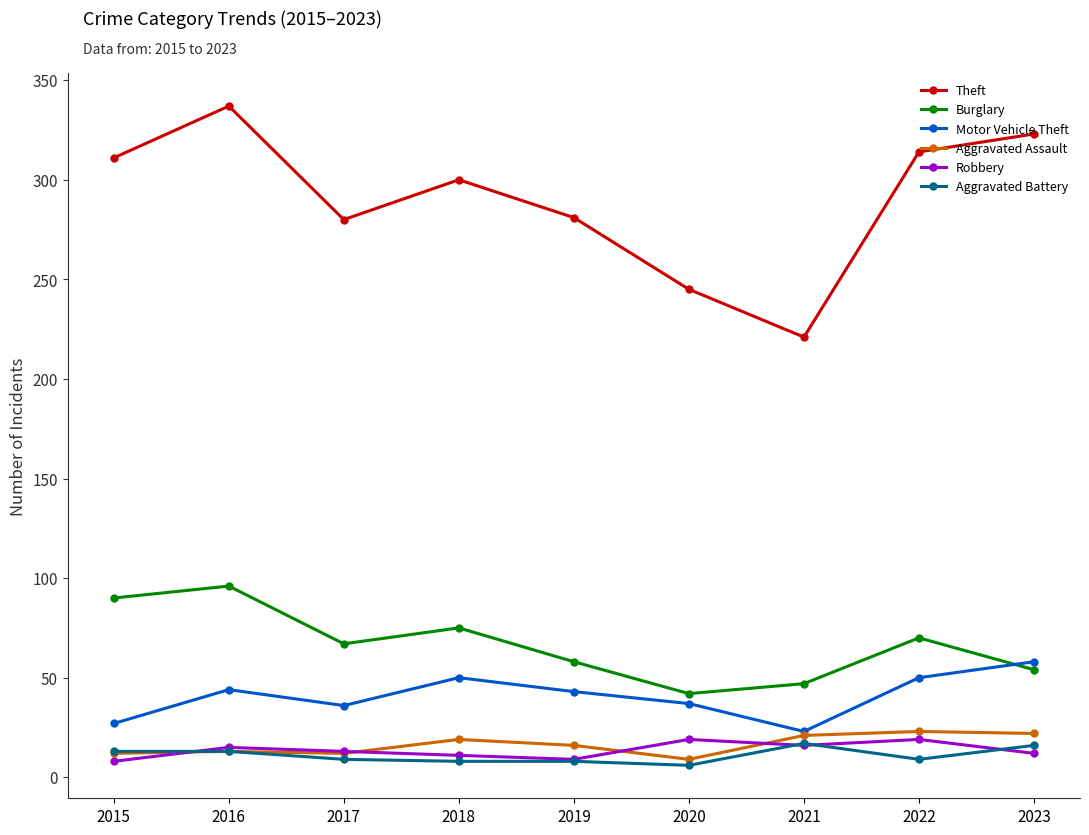

What are all the series names shown in the legend?

Theft, Burglary, Motor Vehicle Theft, Aggravated Assault, Robbery, Aggravated Battery